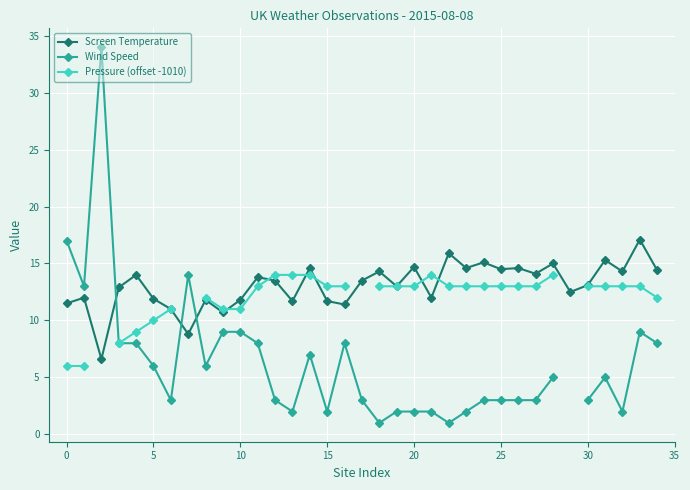

Which category has the highest value in the Screen Temperature series?

33